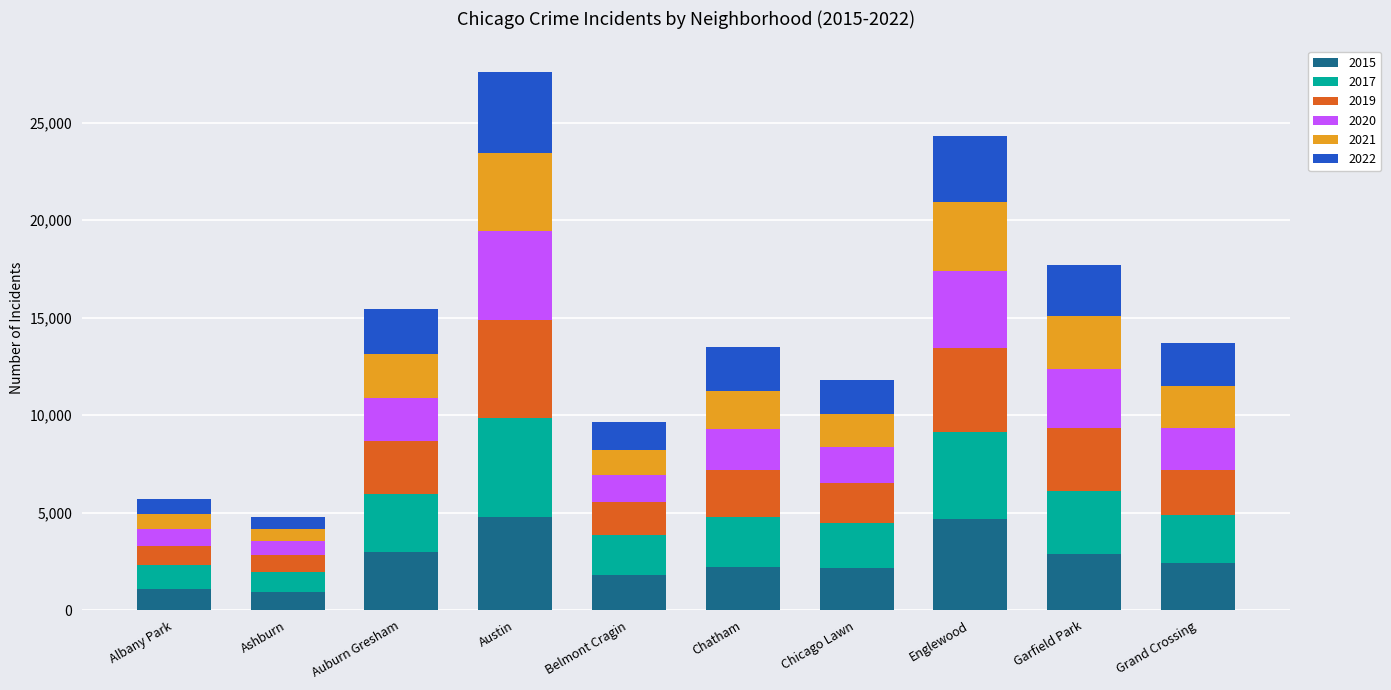

Is it true that 2015 equals 1390 at Garfield Park?

False